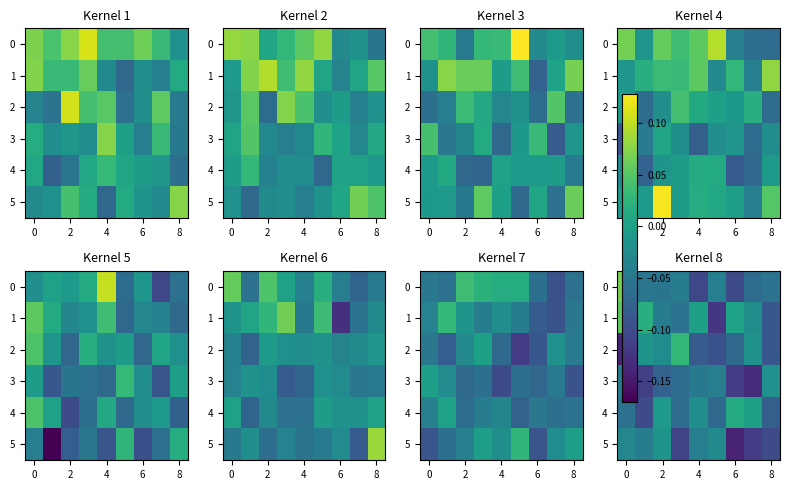

How many negative values does the 0 series have?

8